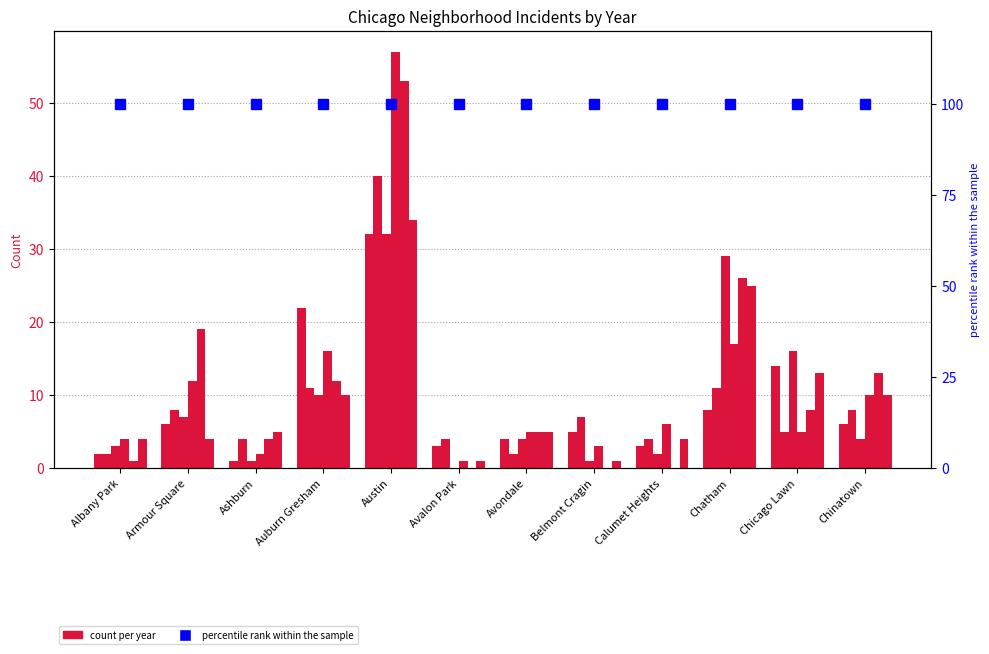

Read the 2016 value at Calumet Heights, to the nearest 5.

5